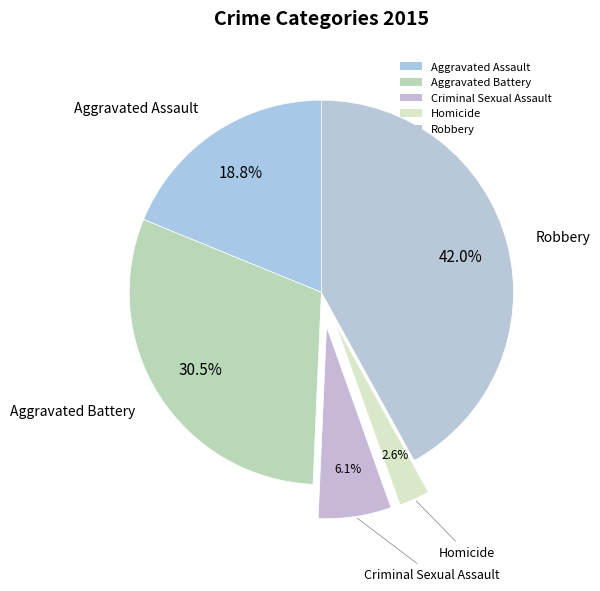

The Aggravated Assault slice represents 19% of the pie. True or false?

True